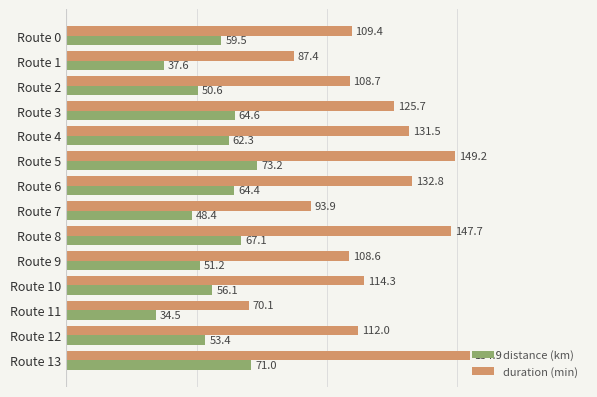

True or false: duration (min) has a value of 70.1 at Route 11.

True